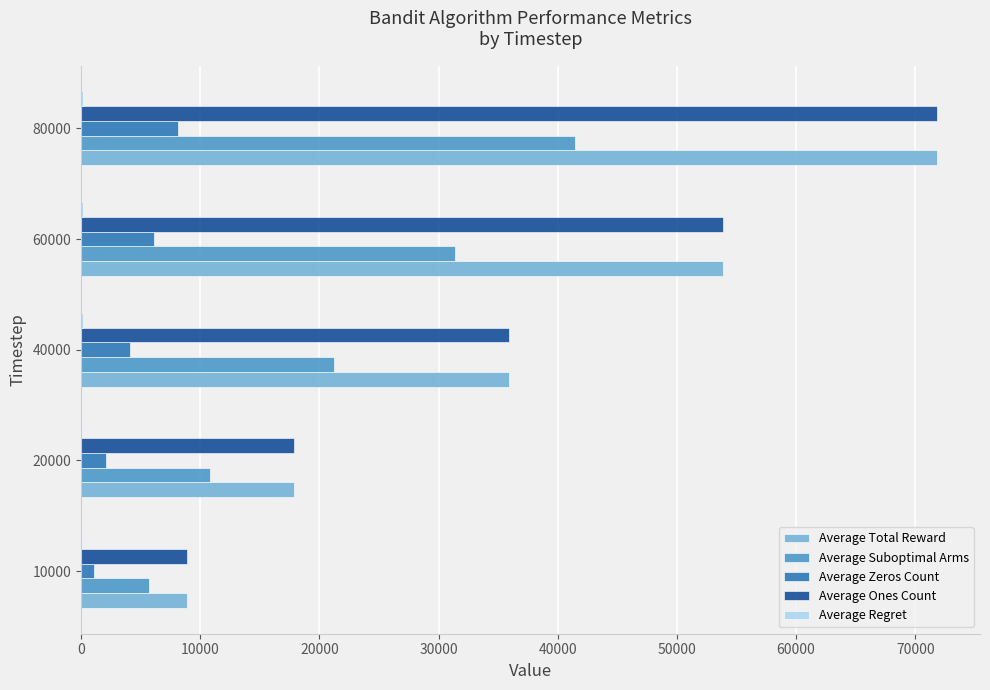

At which category is the sum across all series the highest?

80000